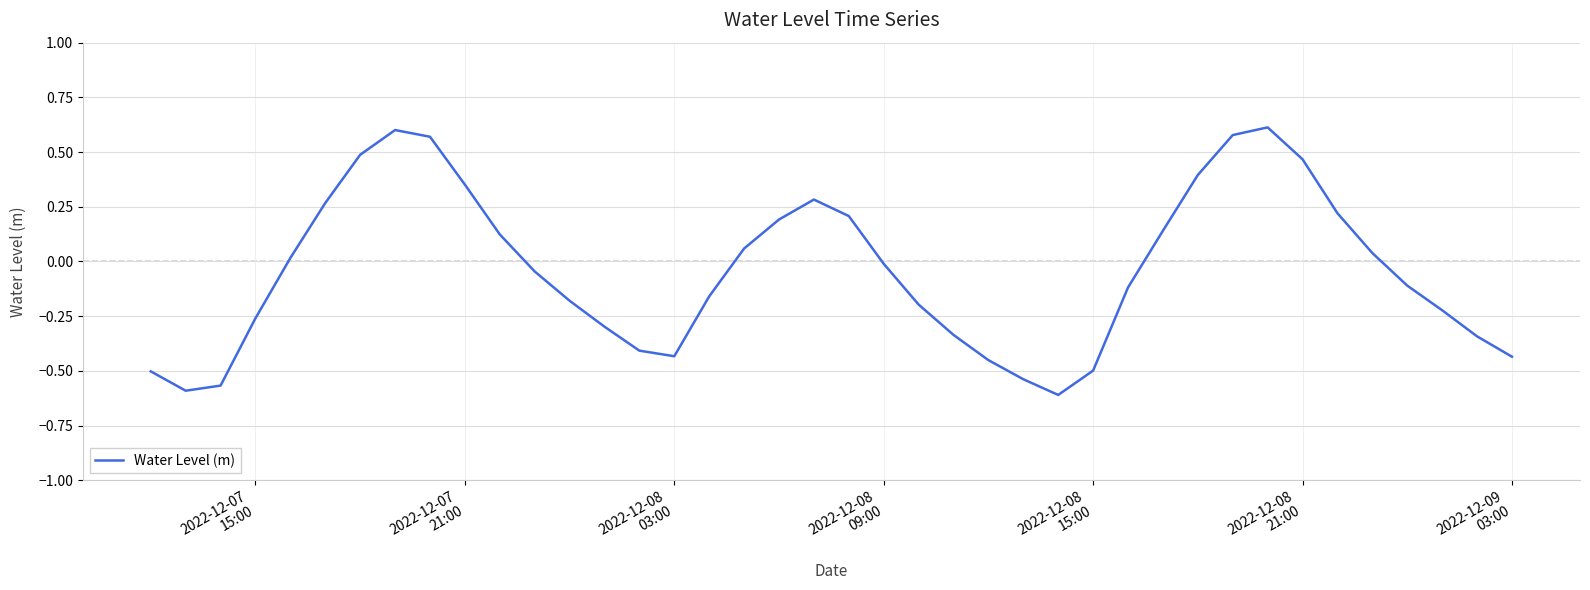

What is the difference between the maximum and minimum values?

1.2